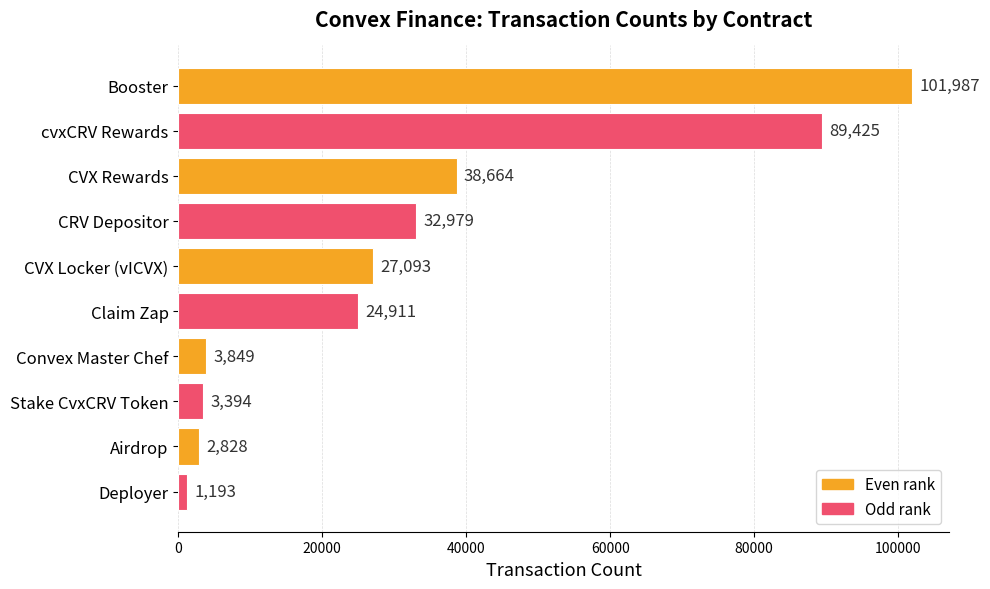

What is the sum of all values?

326323